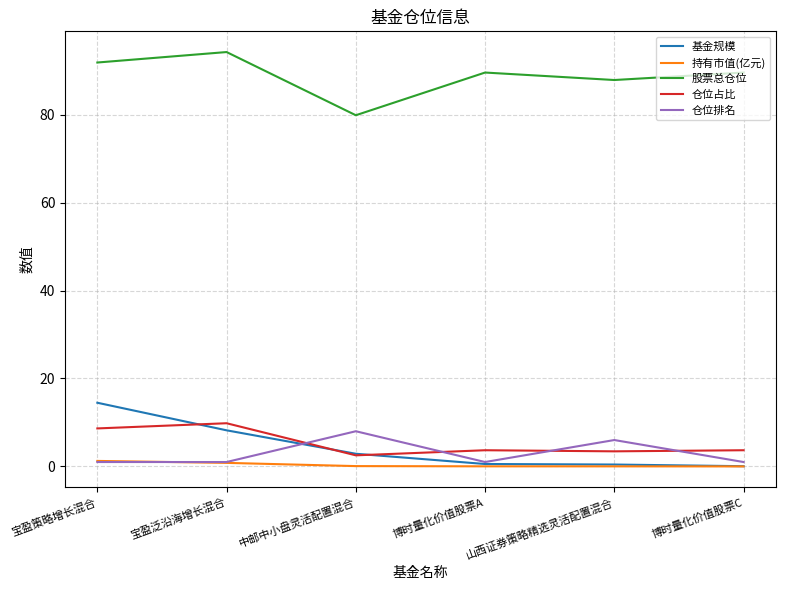

Does the chart display data point markers on the line(s)?

No